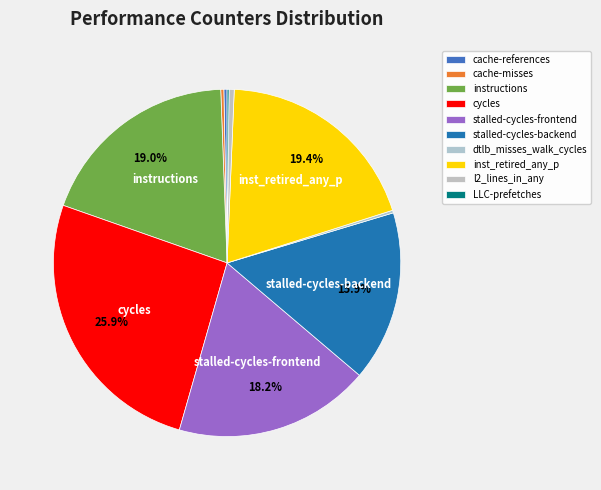

To the nearest percent, what percentage of the pie is cycles?

26%